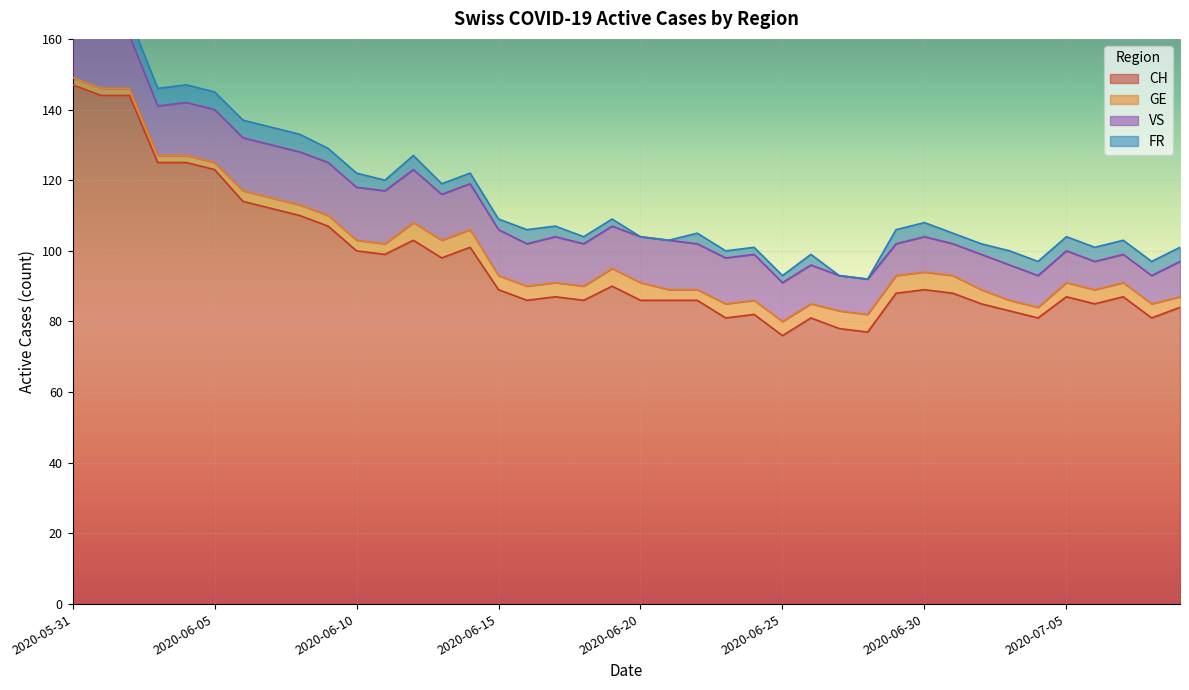

What is the lowest value of the CH series?

76